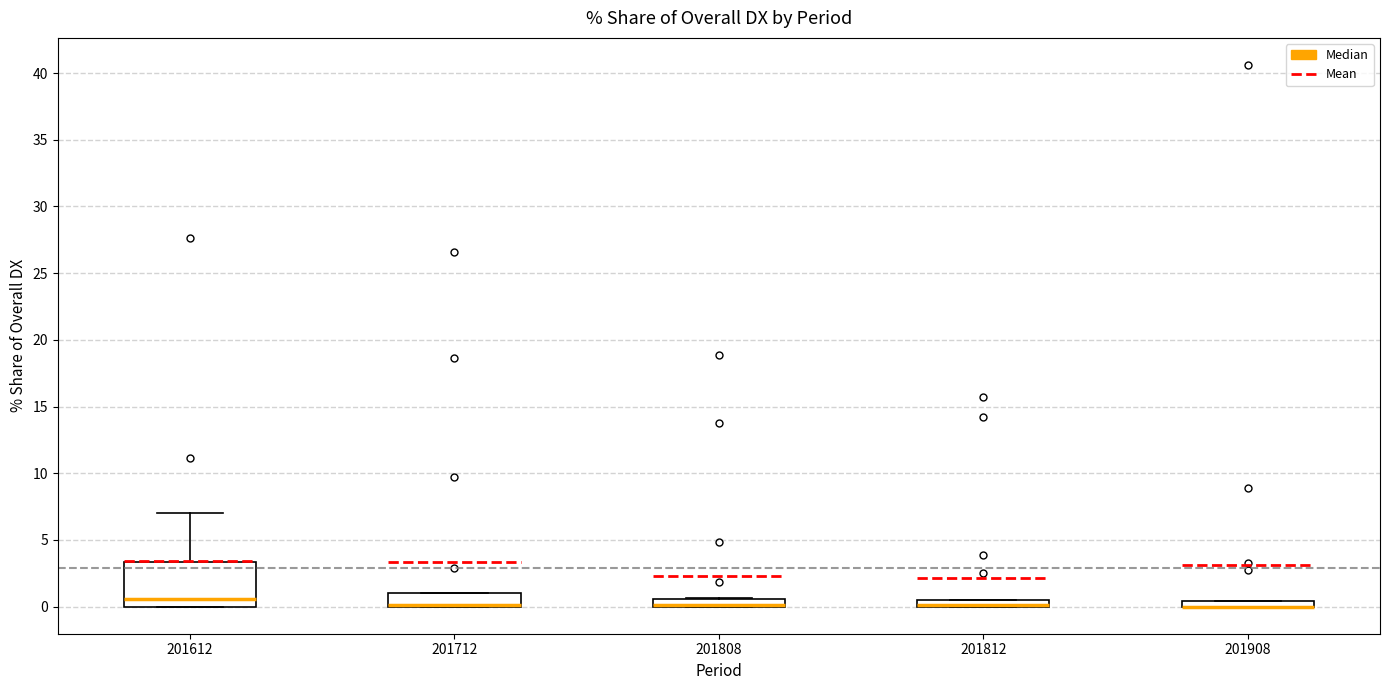

Which box is the tallest, from its lower edge to its upper edge?

201612